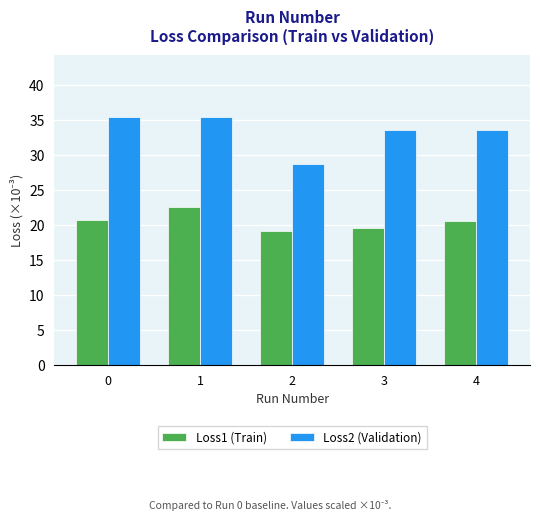

How many values in the Loss1 (Train) series exceed 20?

3